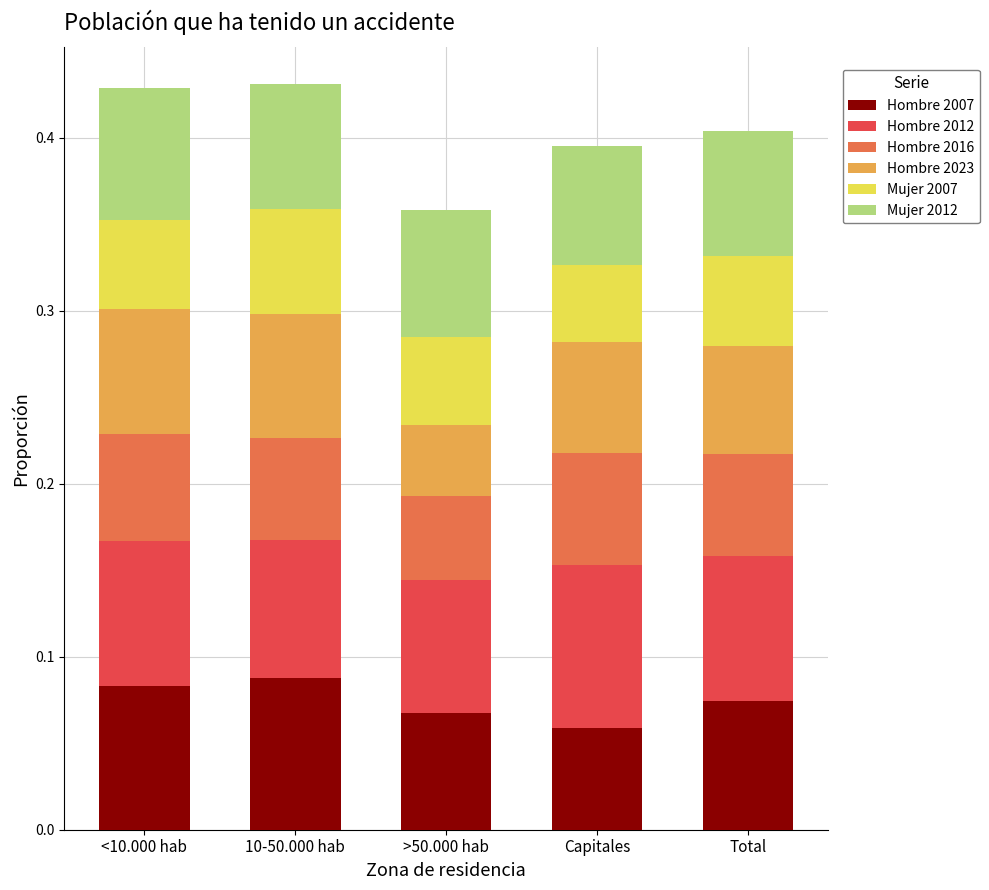

The Hombre 2007 series shows 0.0 at Capitales. True or false?

False